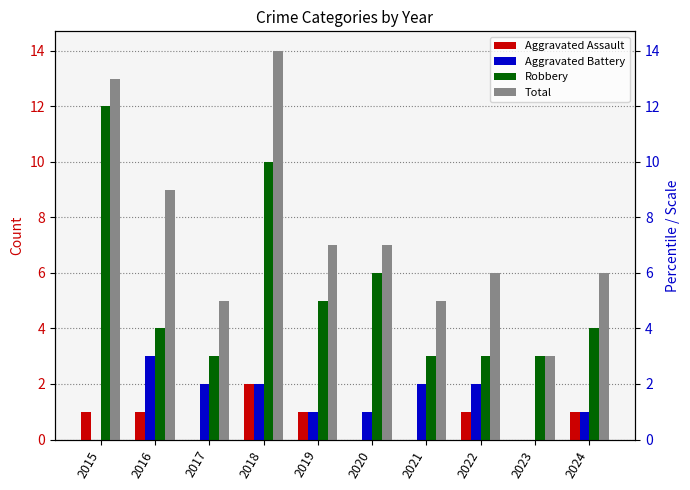

The Aggravated Battery series shows 3 at 2022. True or false?

False